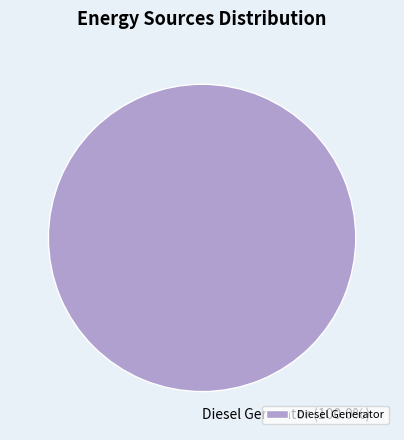

Rank the categories by value from lowest to highest.

Diesel Generator